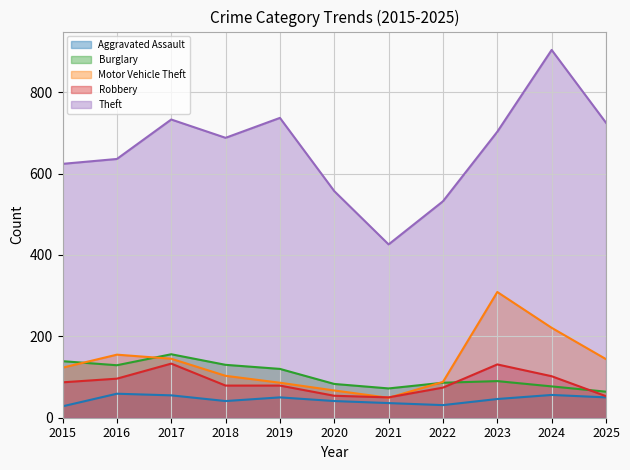

List the series in order of their peak value, highest first.

Theft, Motor Vehicle Theft, Burglary, Robbery, Aggravated Assault